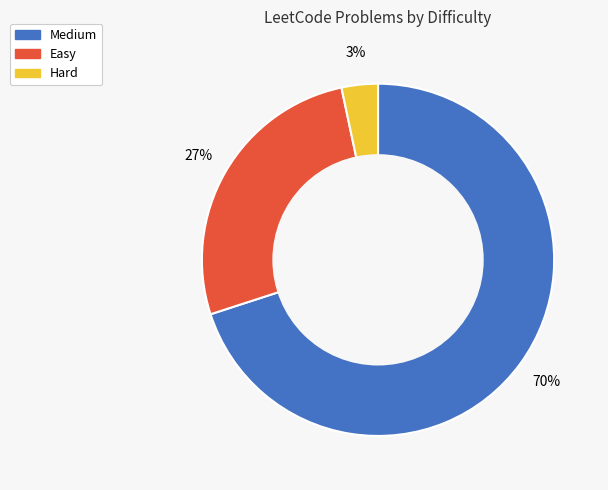

To the nearest percent, what percentage of the pie is Medium?

70%